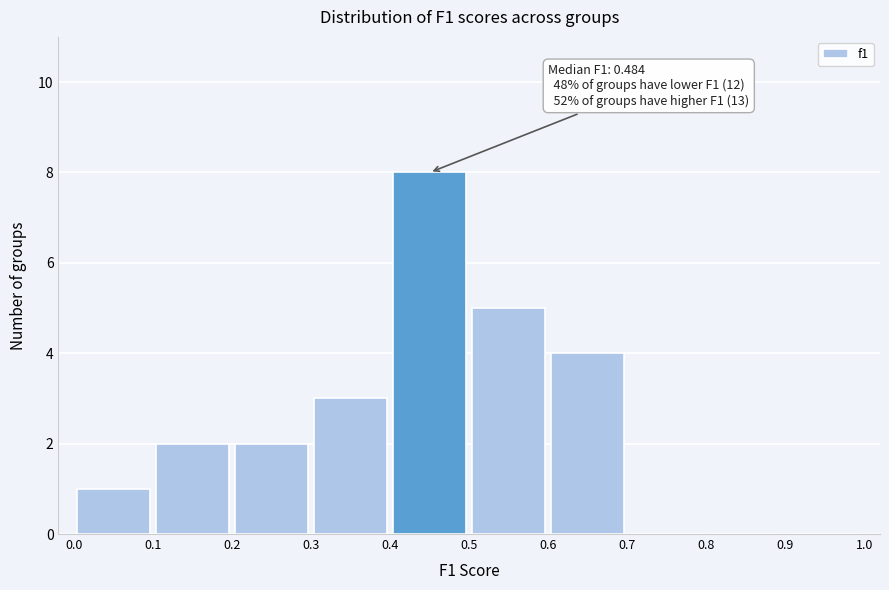

Which range on the x-axis has the tallest bar?

0.4 to 0.5